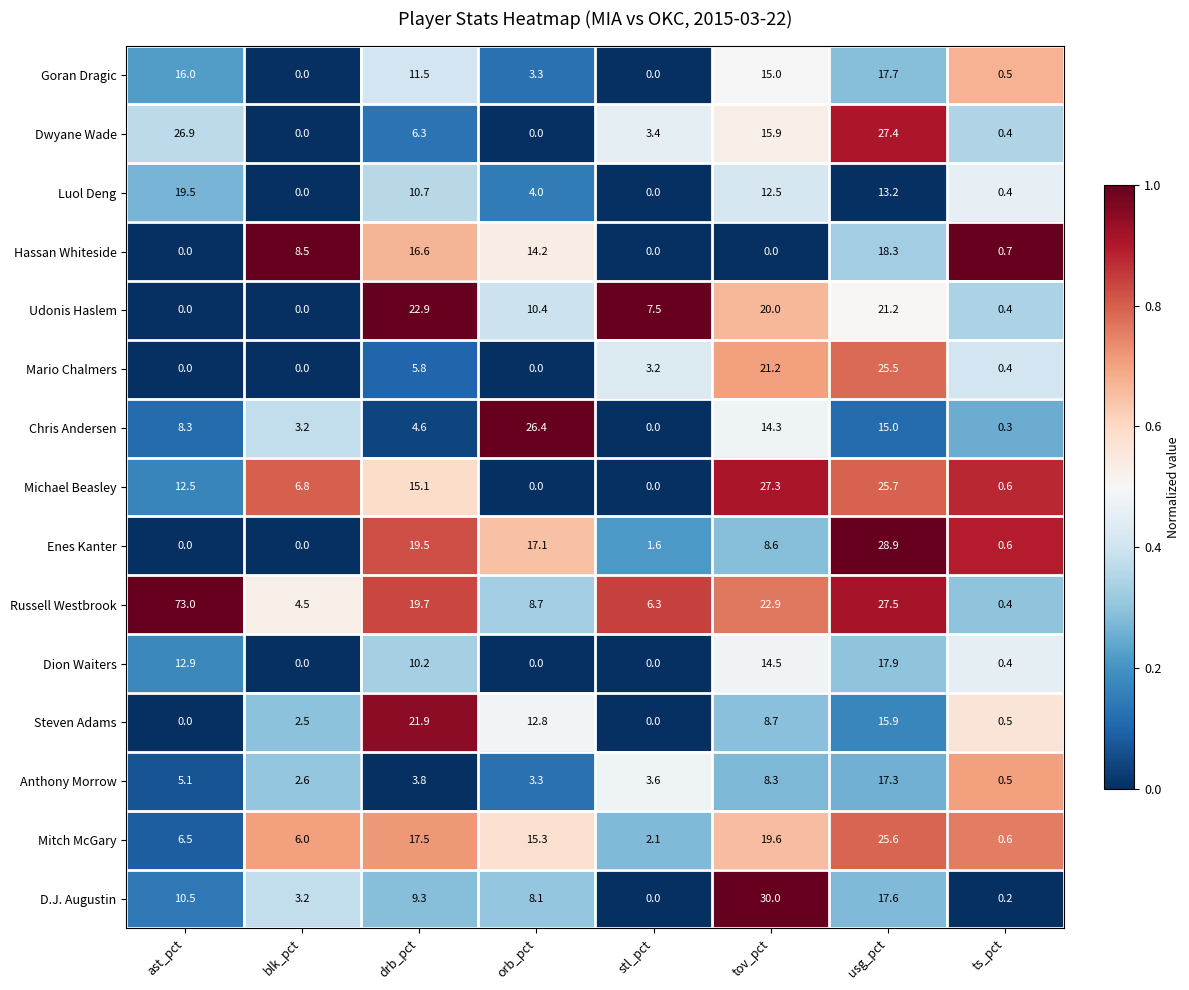

What is the difference between the maximum and second lowest values in the Enes Kanter series?

28.9